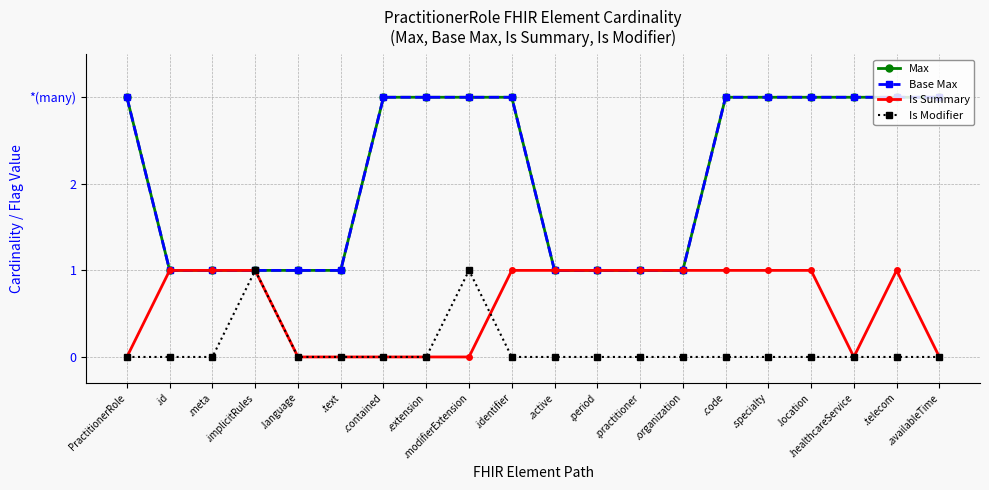

What is the sum of all Is Summary values?

12